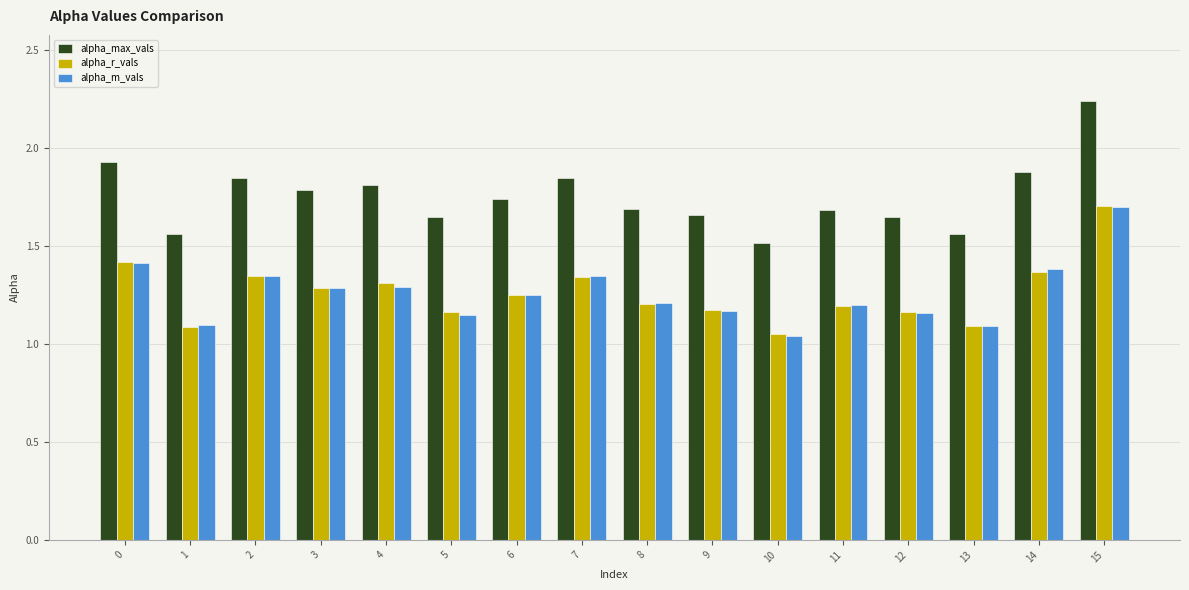

Are the bars horizontal?

No